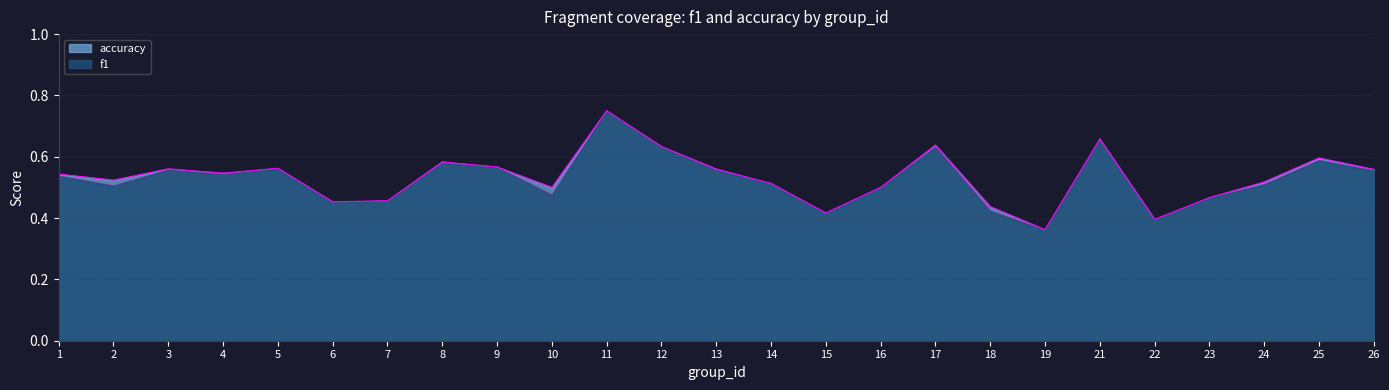

At how many categories does at least one series exceed 0?

25